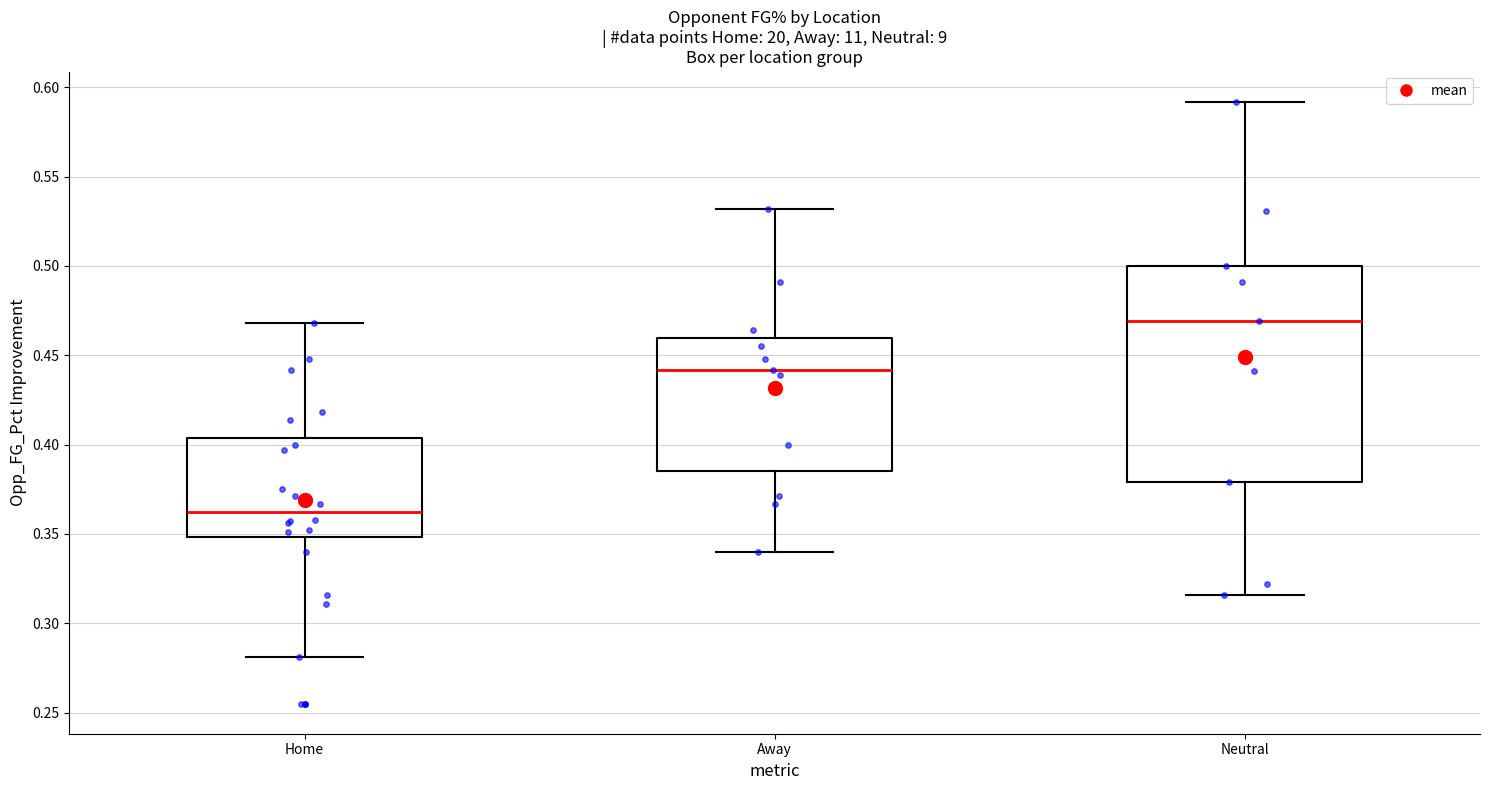

Which box is the tallest, from its lower edge to its upper edge?

Neutral